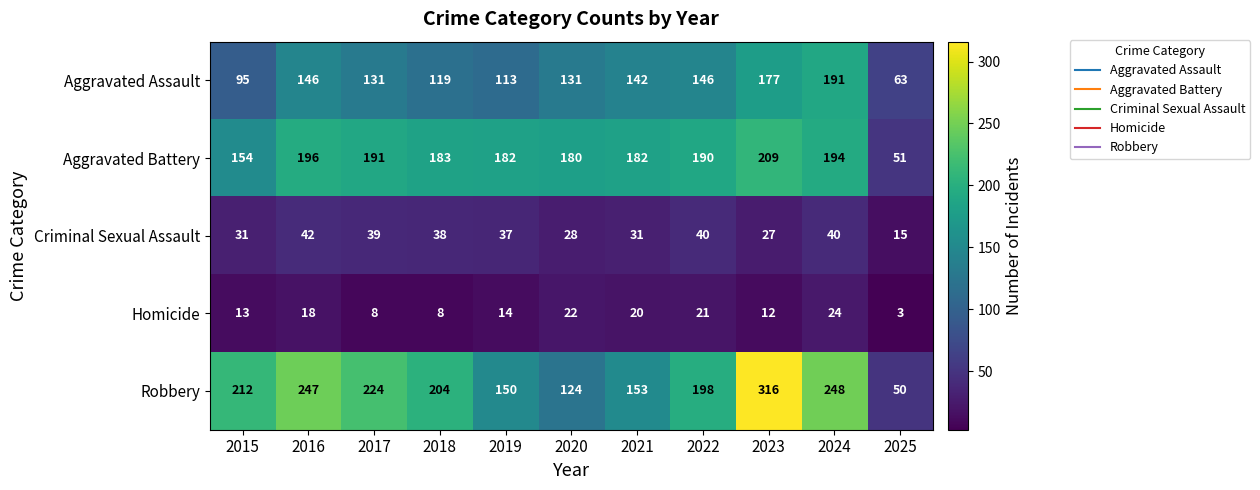

At which label does Homicide reach its minimum?

2025